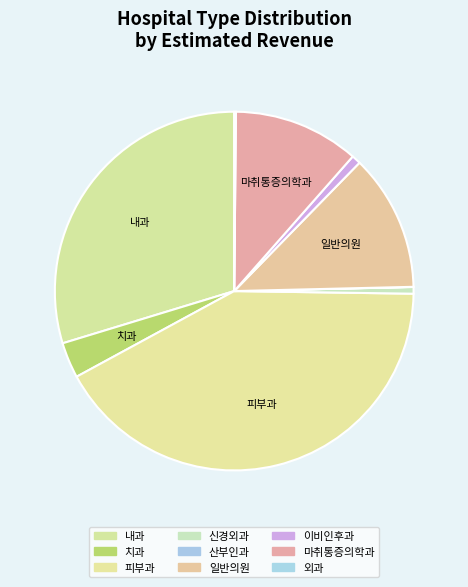

Is it true that 마취통증의학과 is 11% of the pie?

True